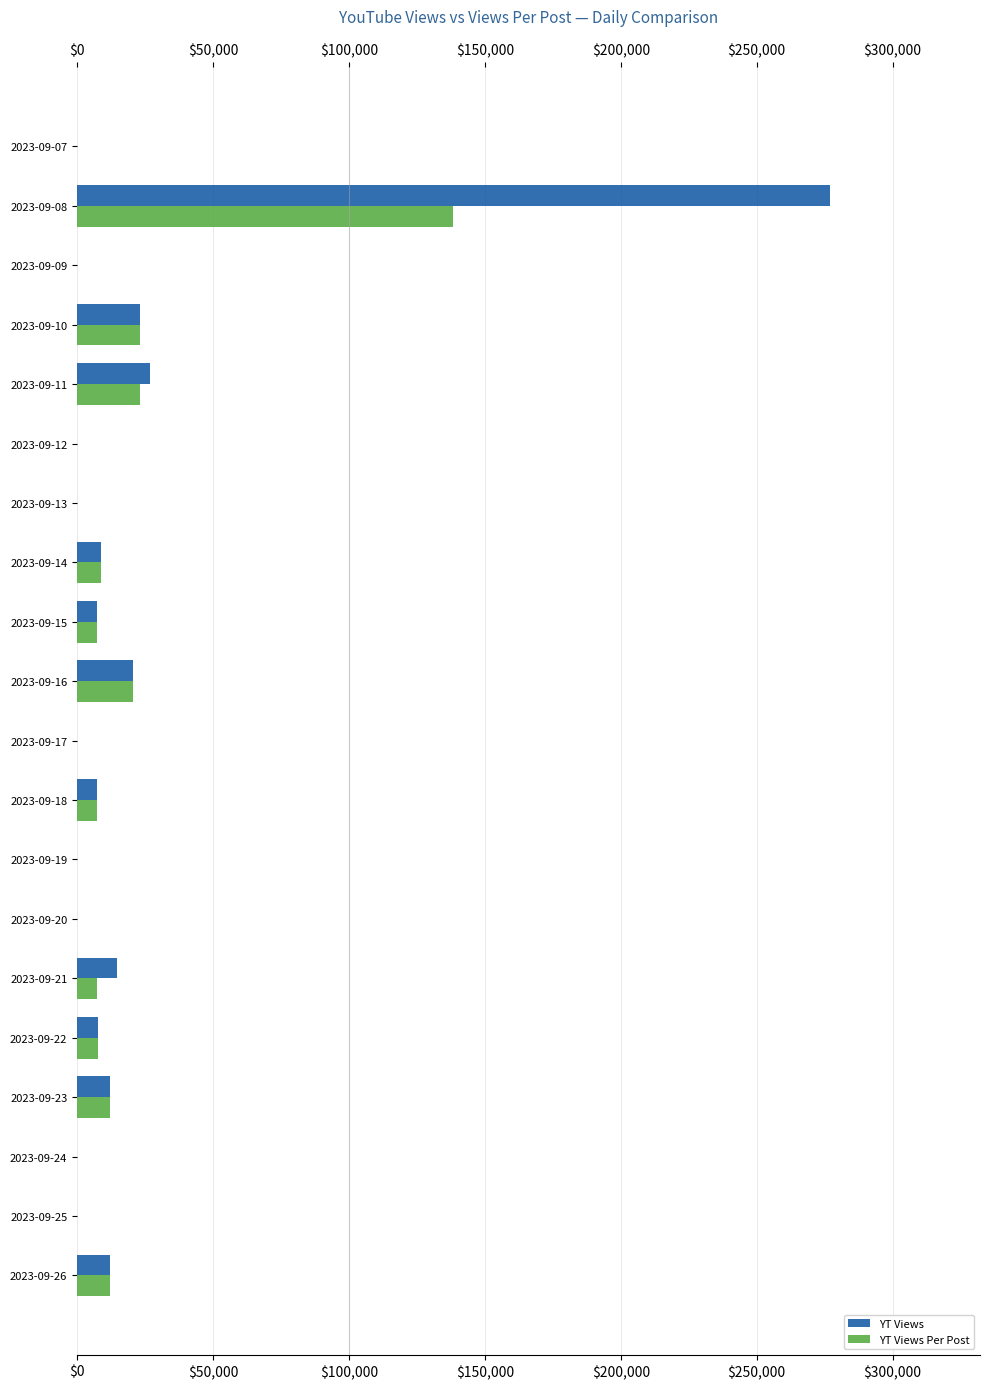

At which category does the chart reach its peak across all series?

2023-09-08